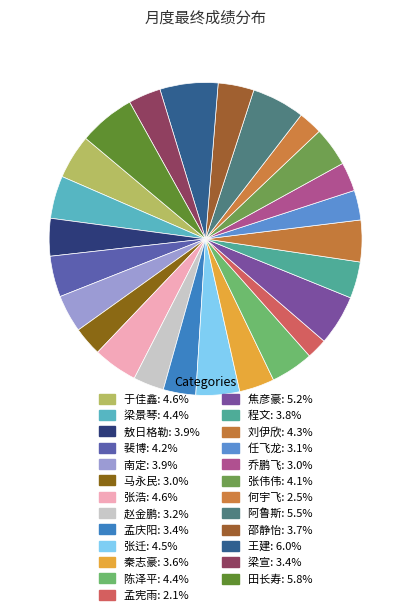

To the nearest percent, what is the combined percentage of 南定 and 张伟伟?

8%